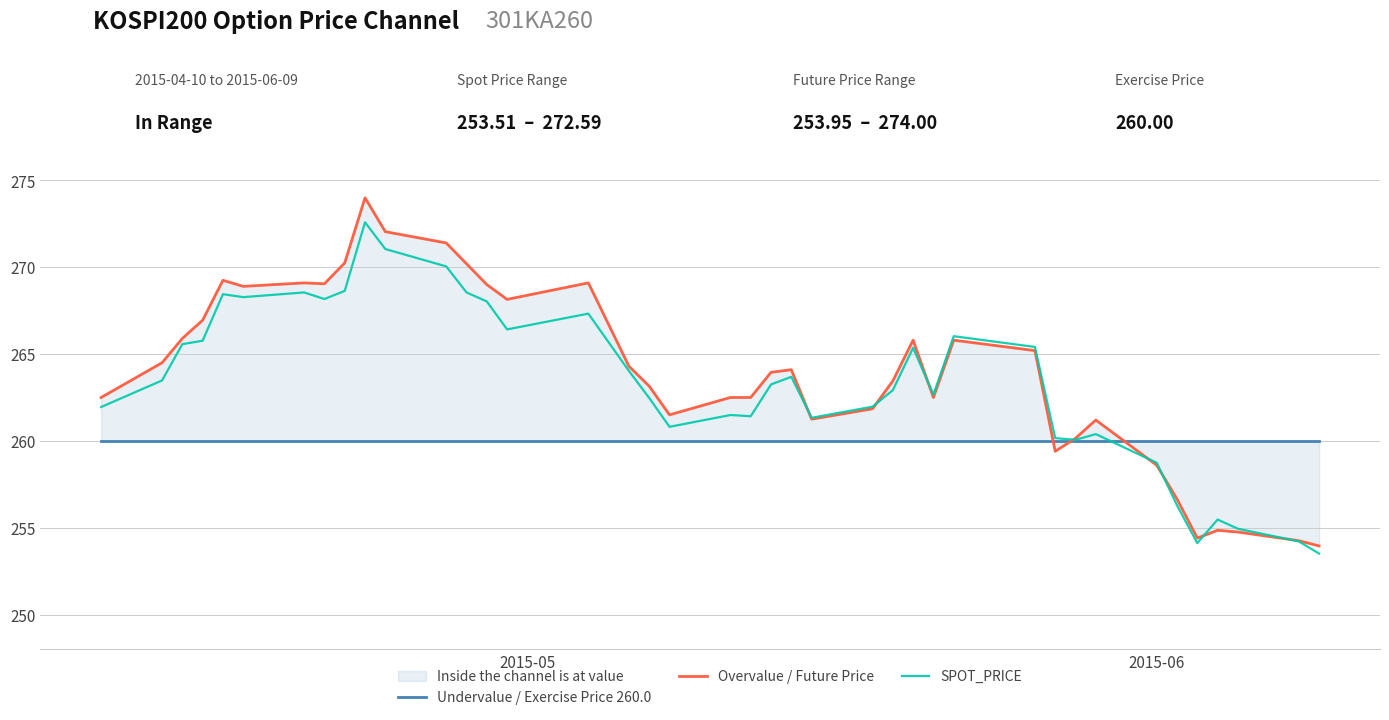

What are all the series names shown in the legend?

Undervalue / Exercise Price 260.0, Overvalue / Future Price, SPOT_PRICE